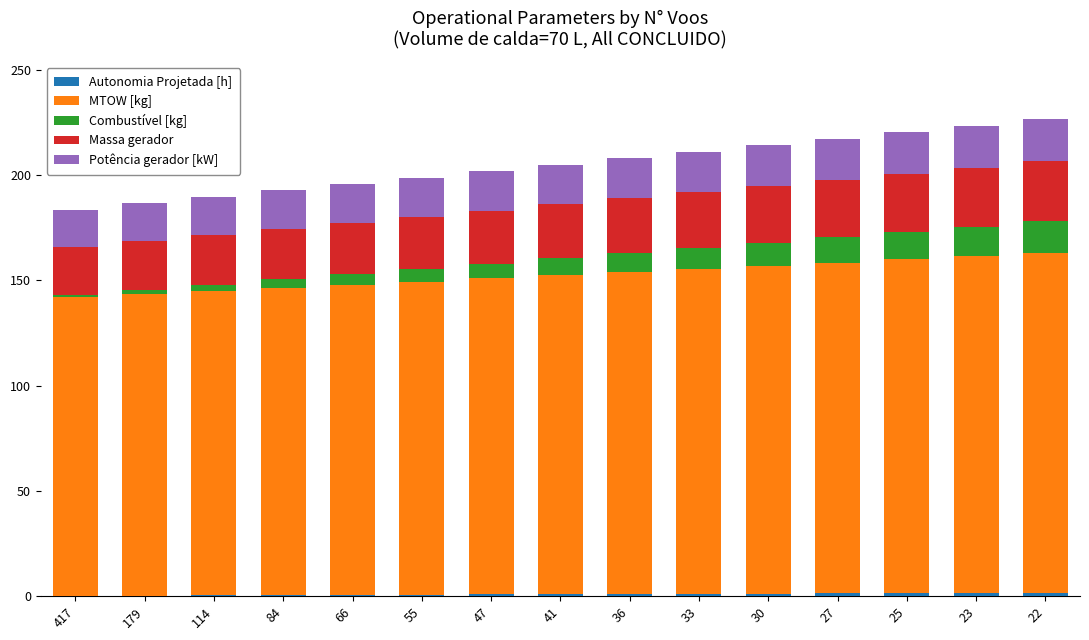

List the labels in order of Combustível [kg] value, largest first.

22, 23, 25, 27, 30, 33, 36, 41, 47, 55, 66, 84, 114, 179, 417